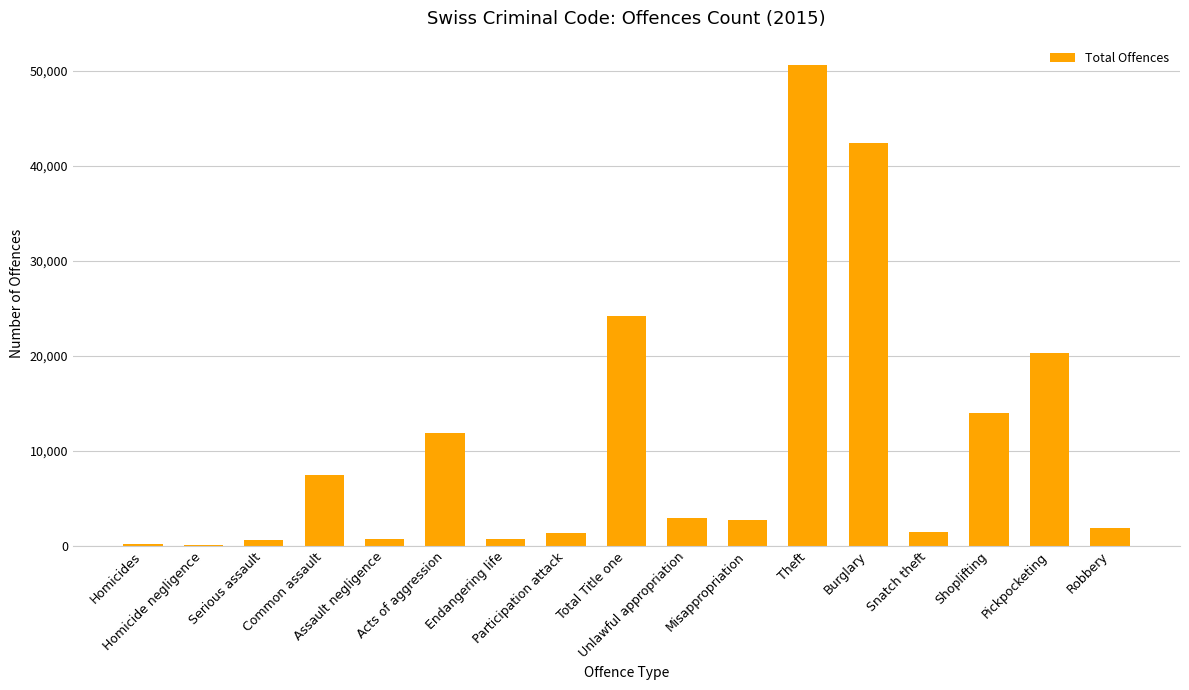

Read the value at Snatch theft.

1420